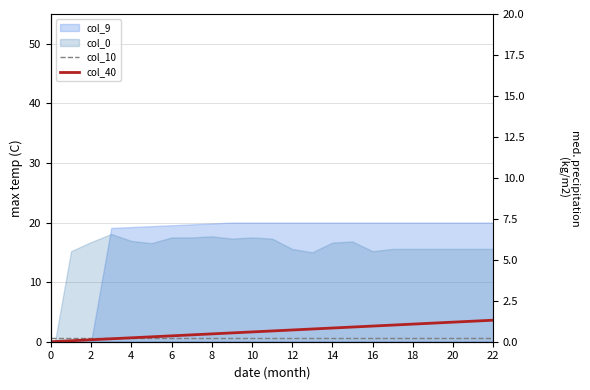

Does the chart display data point markers on the line(s)?

No